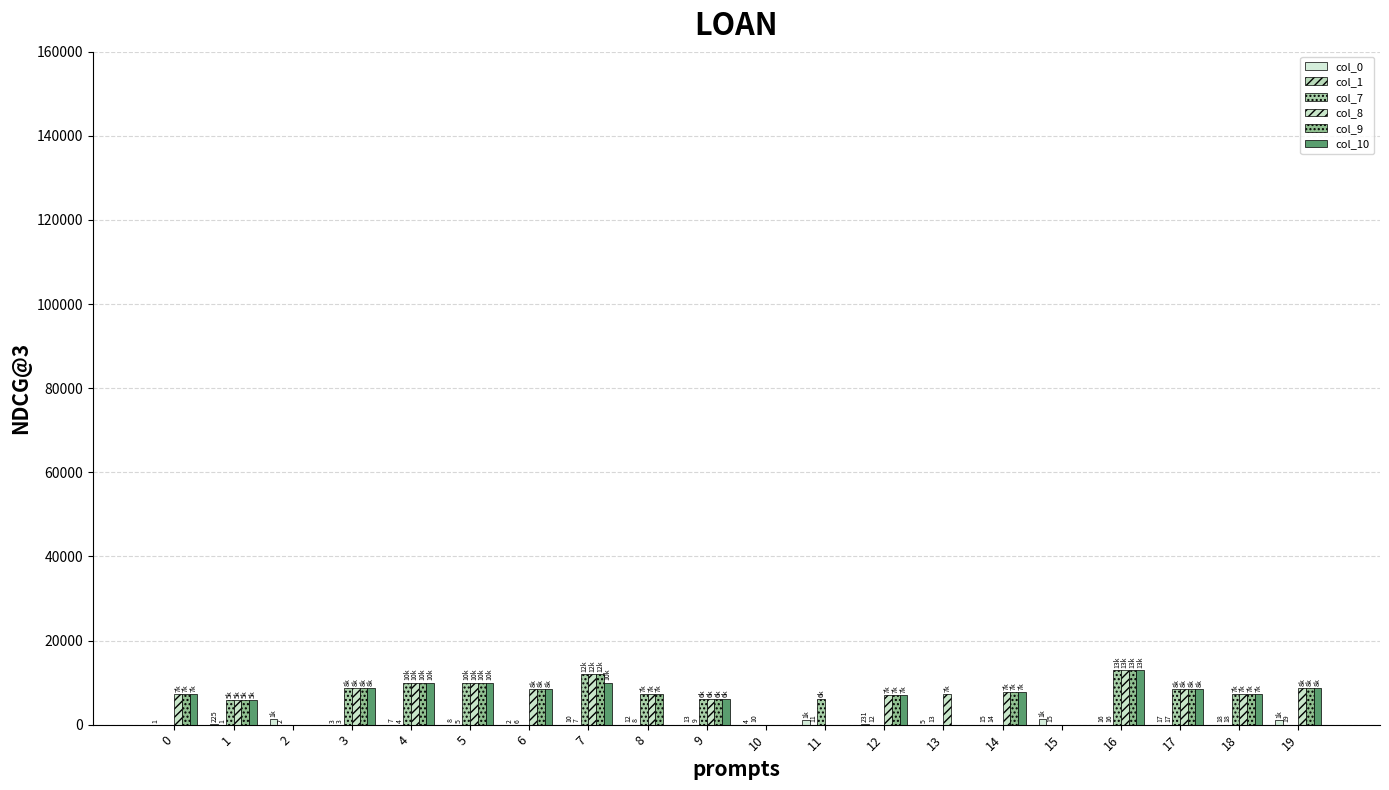

Rank the categories by col_0 value from lowest to highest.

0, 6, 3, 10, 13, 4, 5, 7, 8, 9, 14, 16, 17, 18, 1, 12, 11, 19, 2, 15